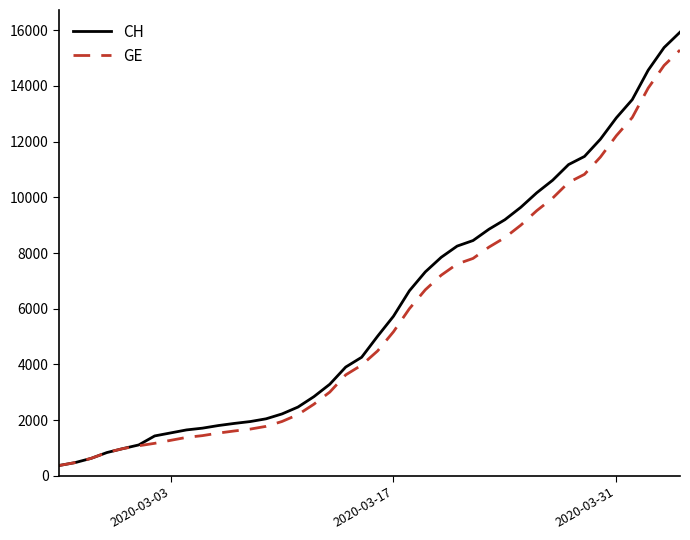

Which series has the widest spread of values?

CH